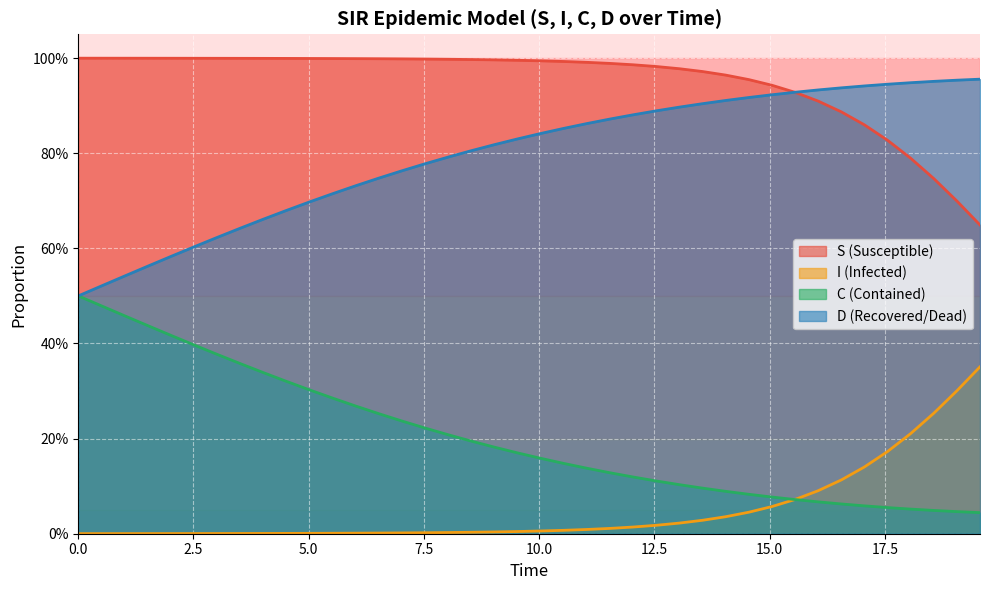

True or false: I has more than 1 points higher than both neighbors.

False